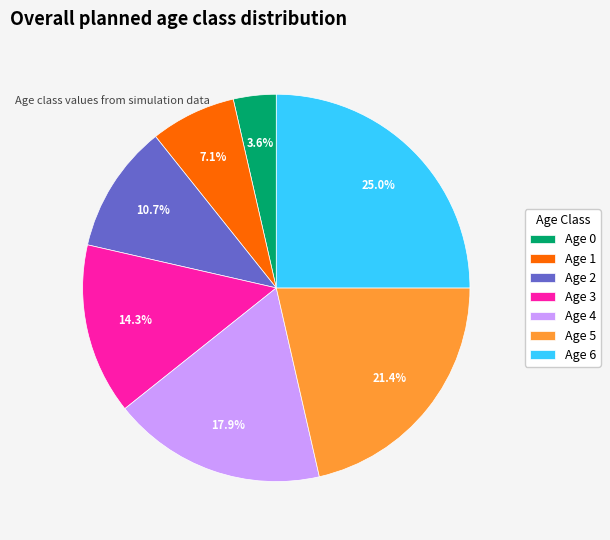

Does any single category account for the majority?

No